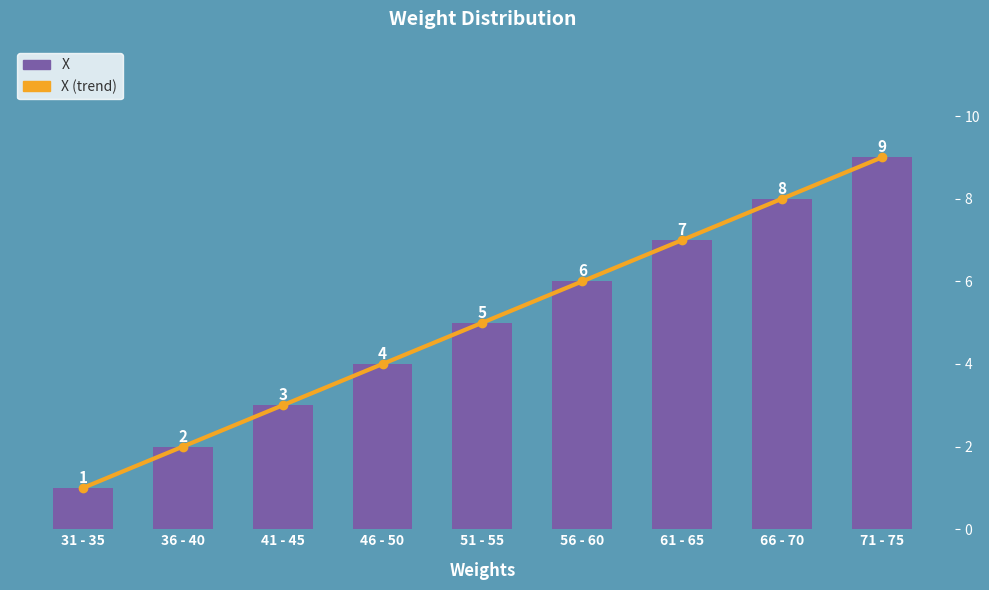

The X series shows 5 at 41 - 45. True or false?

False